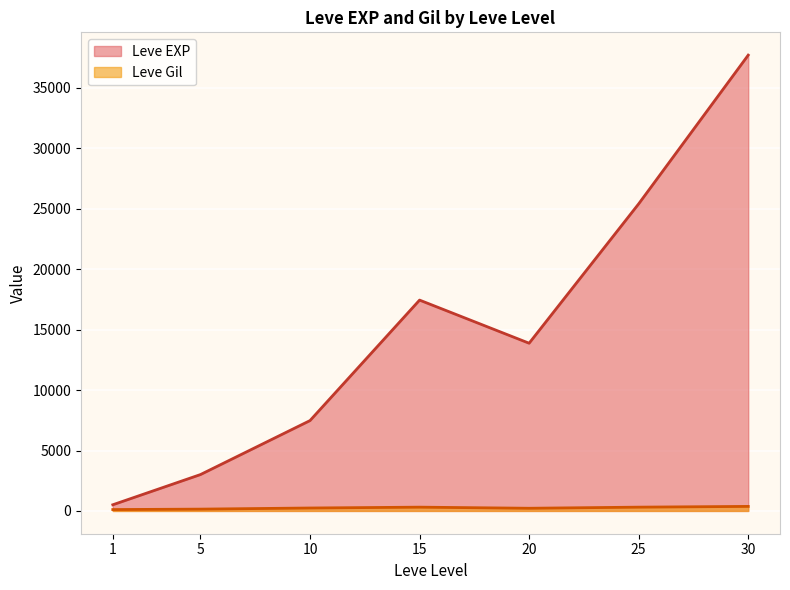

What is the difference between the maximum and second lowest values in the Leve EXP series?

34706.7